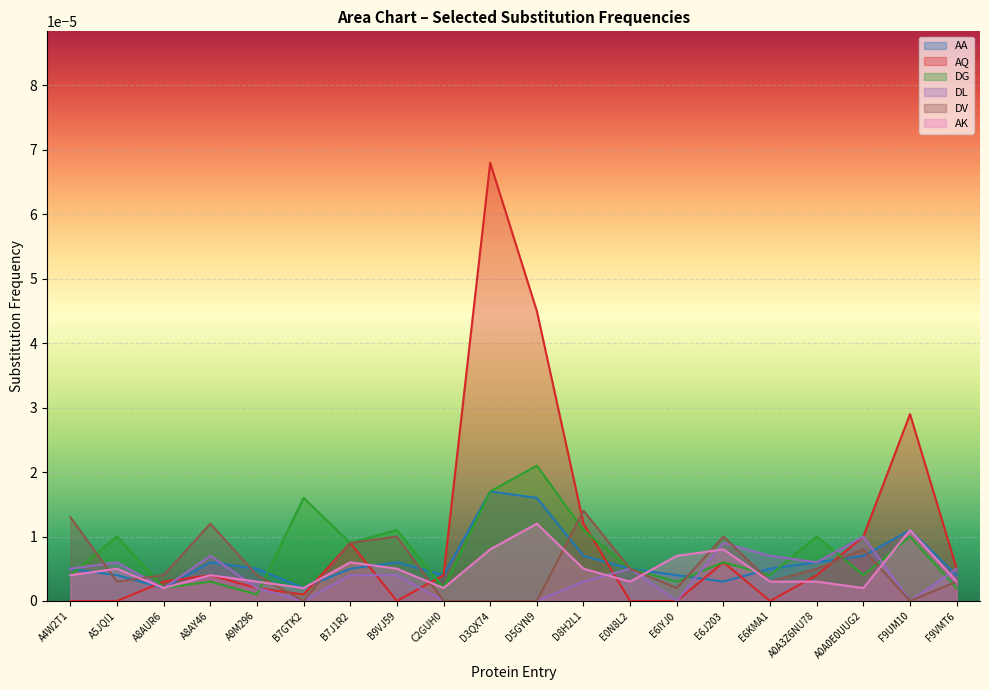

At which category does the chart reach its peak across all series?

D3QX74